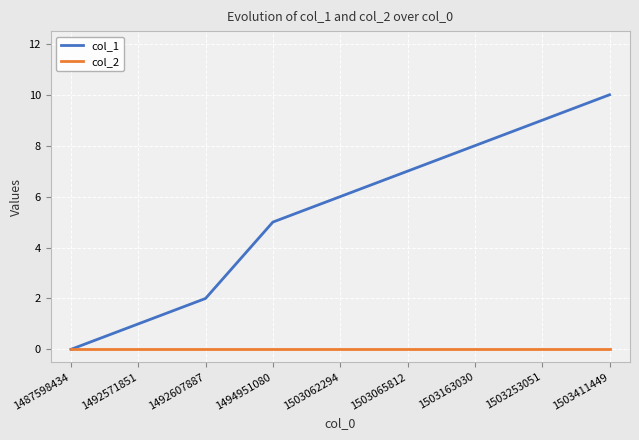

What is the average value of the col_1 series?

5